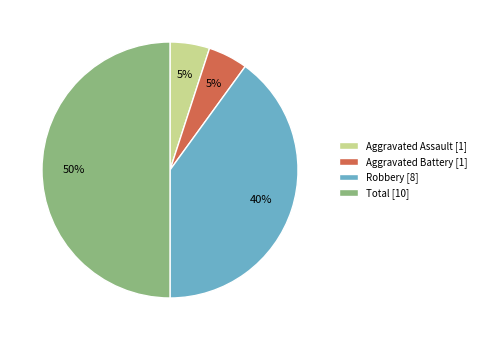

Do Total and Robbery together represent more than half of the pie?

Yes